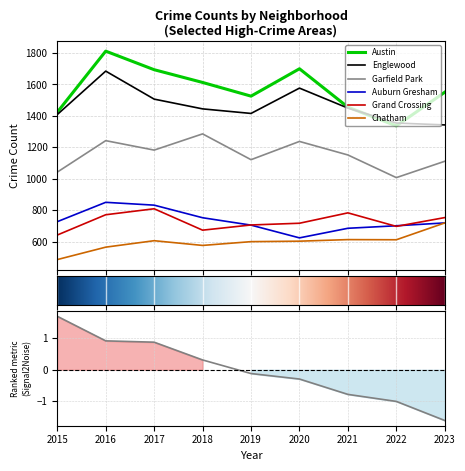

What is the value of the Garfield Park point at the 2nd from the left?

1243